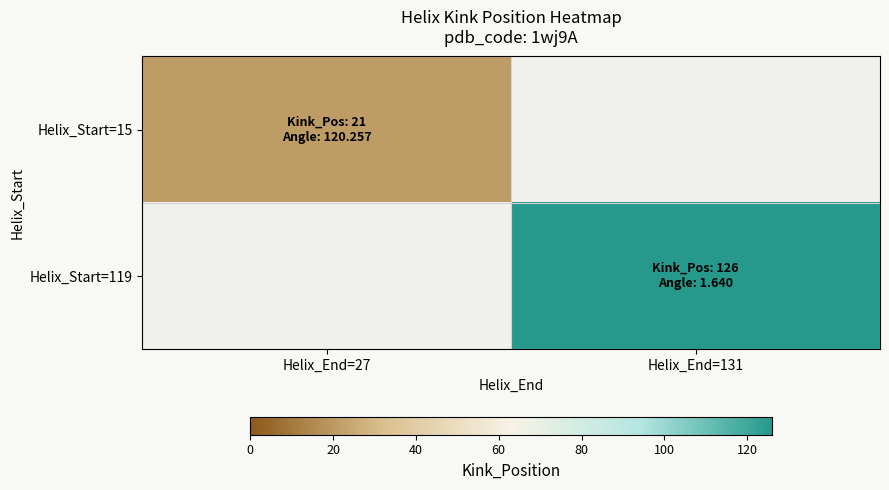

Rank the series at Helix_End=131 from lowest to highest value.

Helix_Start=15, Helix_Start=119